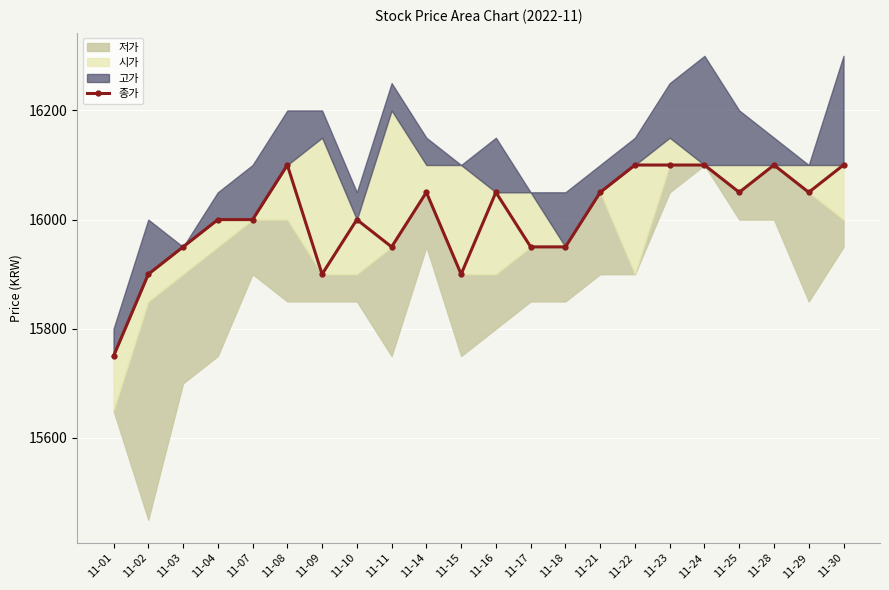

True or false: the data shows 15950 at 11-18.

True